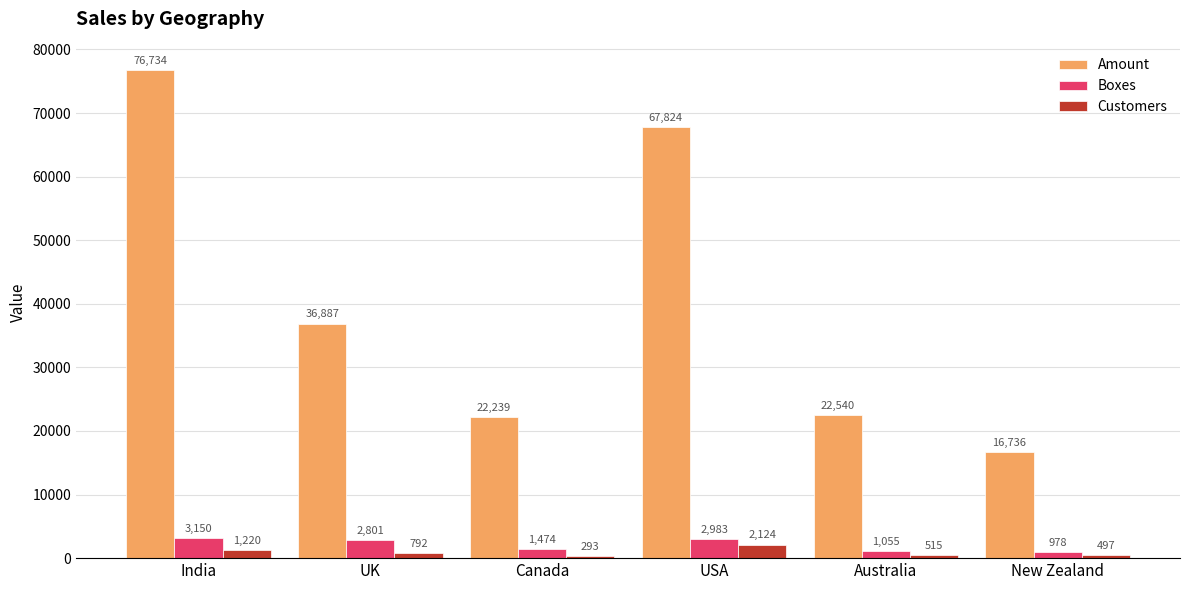

How many data points in Customers are less than 792?

3